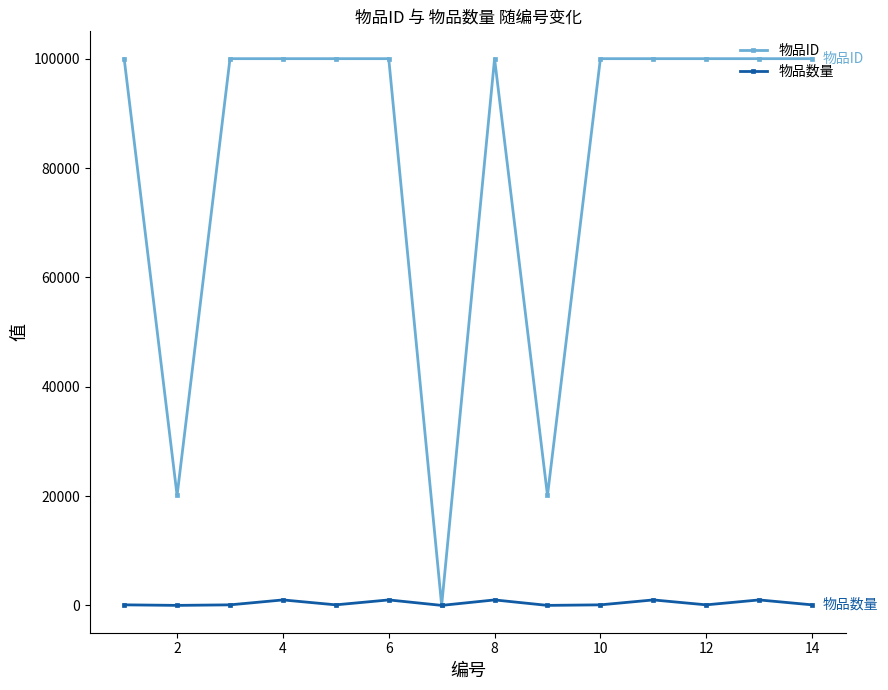

At how many categories does at least one series exceed 67670?

11